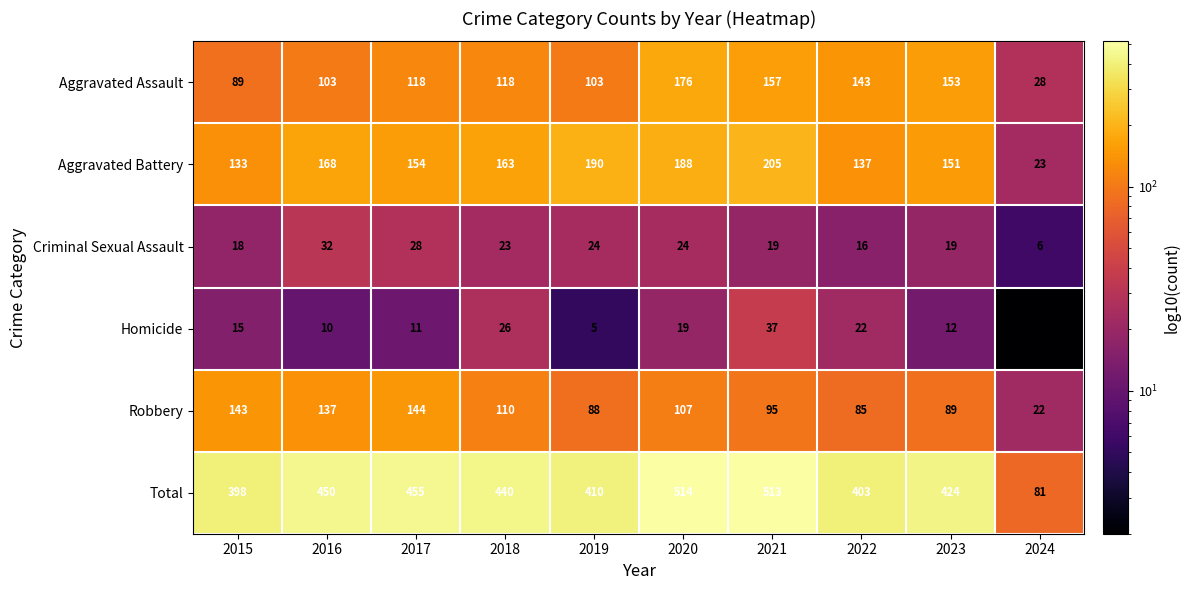

What is the sum of all Homicide values?

159